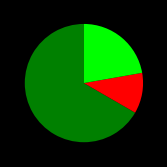

Is there any slice that represents more than half of the pie?

Yes